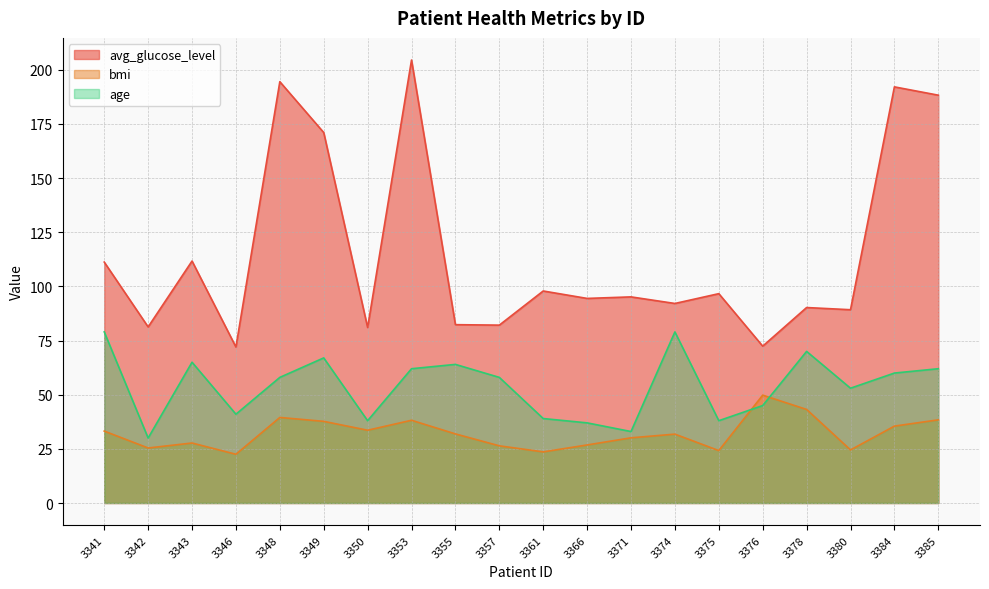

Is the value of avg_glucose_level at 3346 greater than the value of age at 3361?

Yes